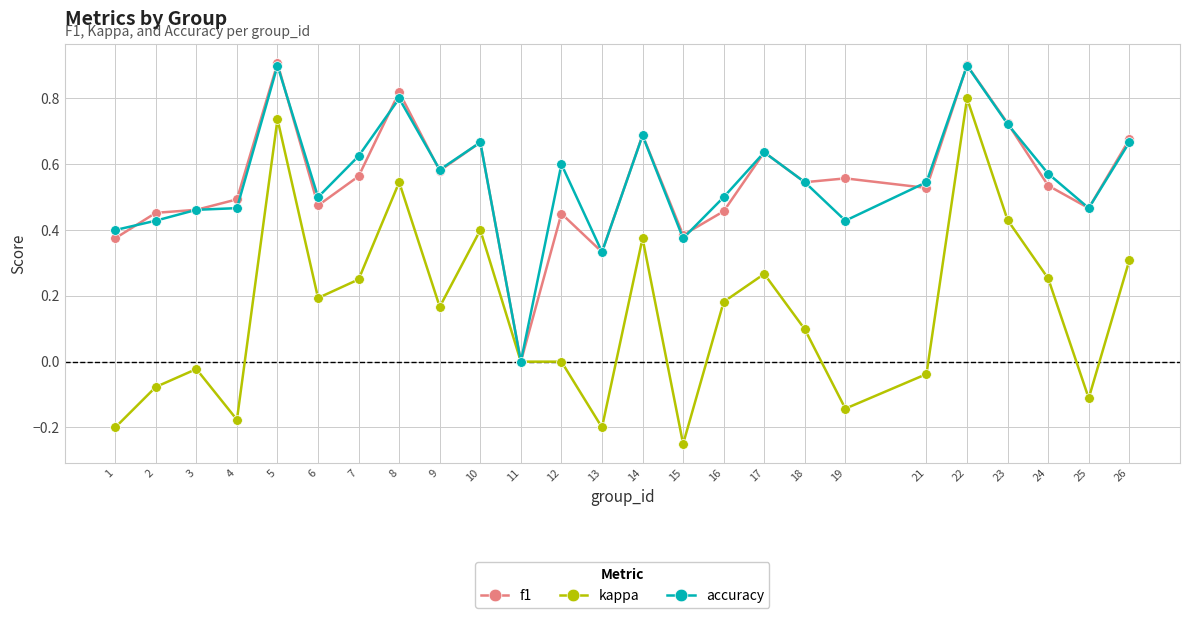

At which category does the chart reach its minimum across all series?

15